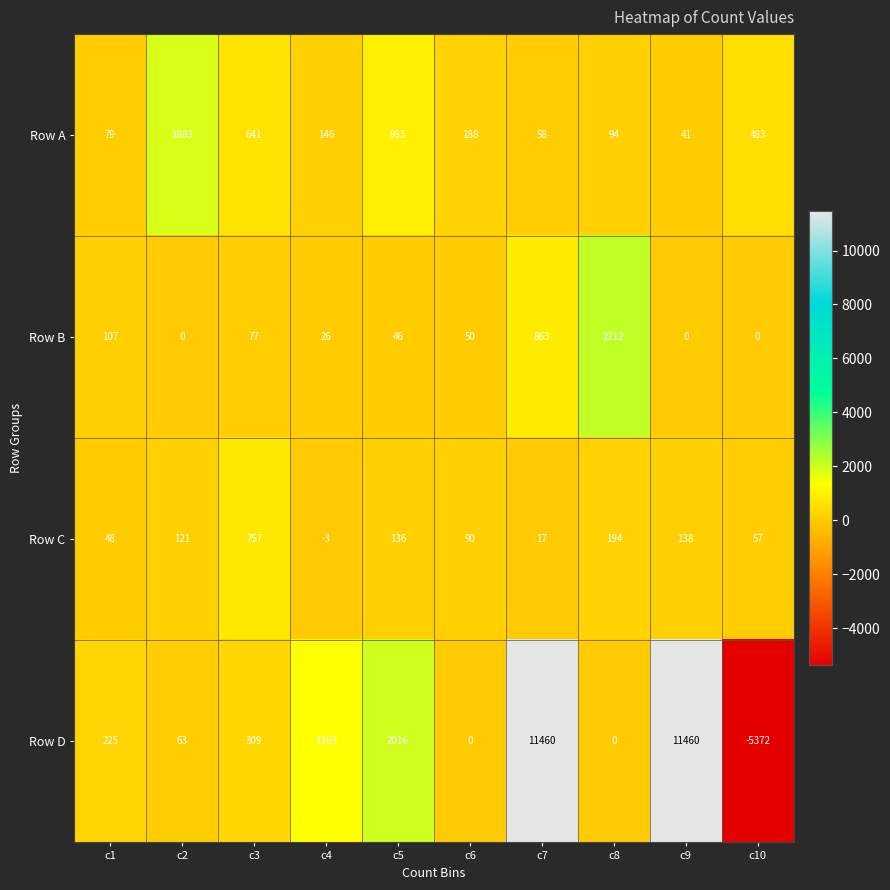

The value of Row D at c8 is -9737. True or false?

False